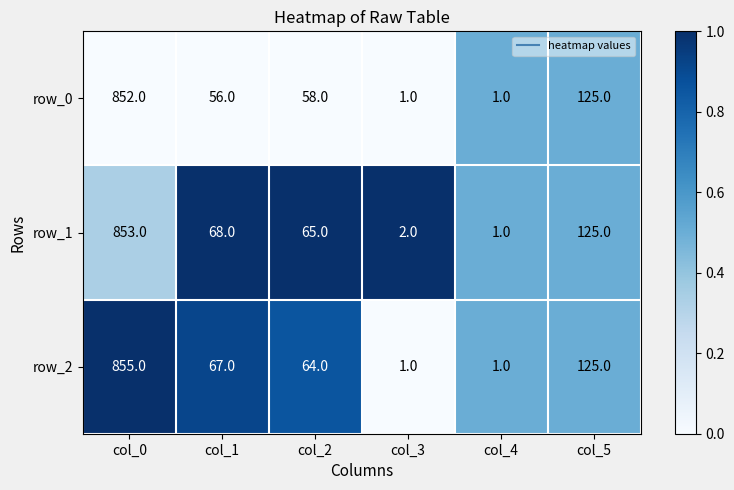

Which series has the largest total across all categories?

row_1